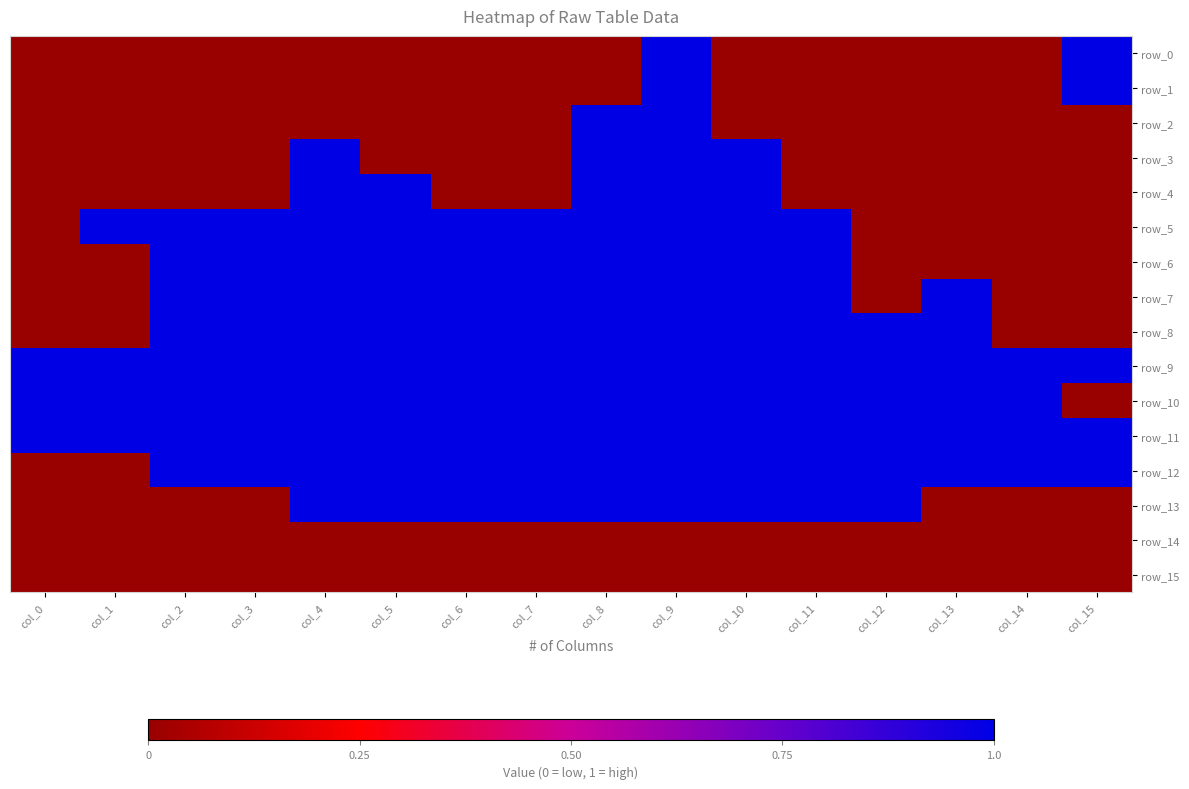

What is the total value across all series at col_14?

4